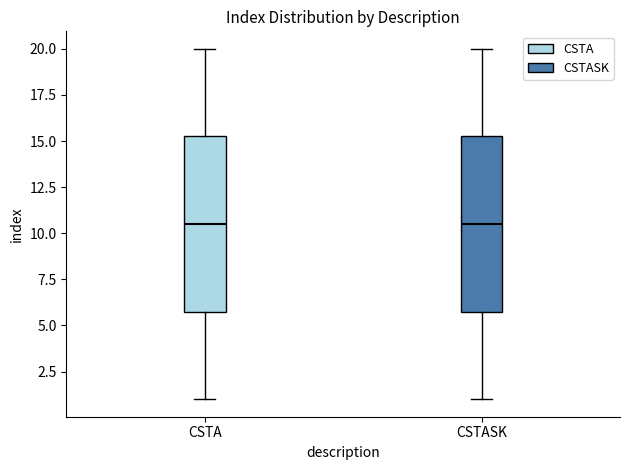

Where does the upper whisker of the box for CSTA end on the y-axis? The values are not printed on the chart, so give them approximately, as read against the axis.

20.0